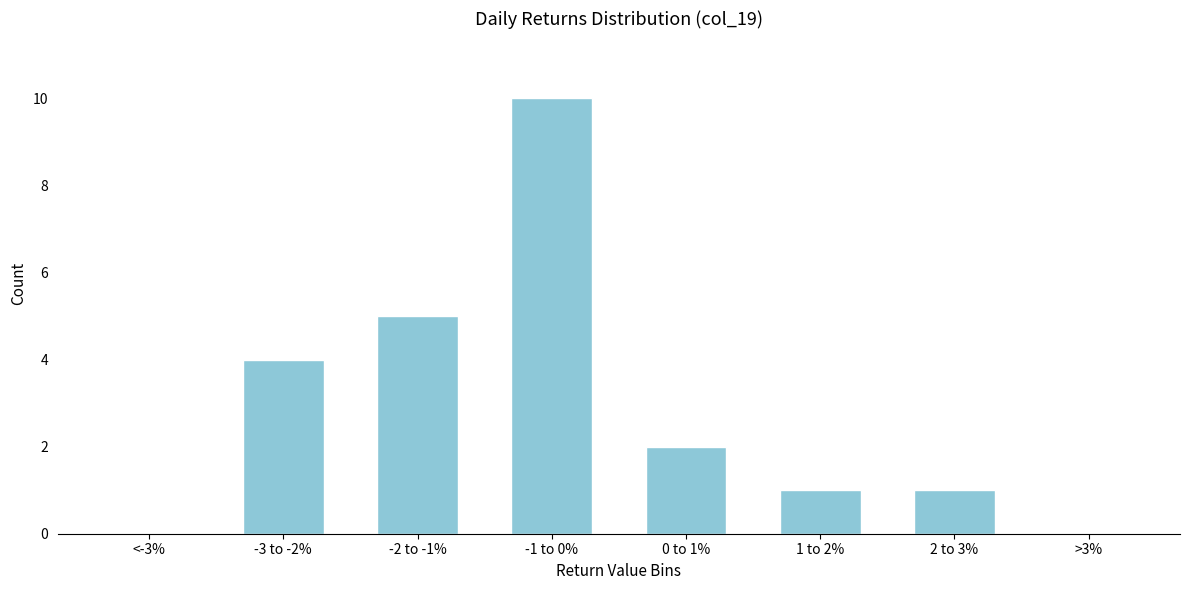

Reading left to right, list all the values displayed in this chart.

<-3%=0	-3 to -2%=4	-2 to -1%=5	-1 to 0%=10	0 to 1%=2	1 to 2%=1	2 to 3%=1	>3%=0